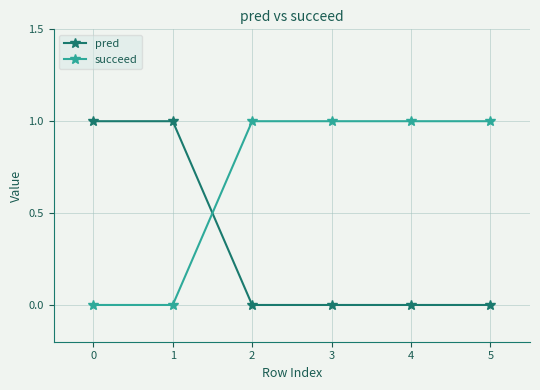

At 4, list the series in order from smallest to largest.

pred, succeed